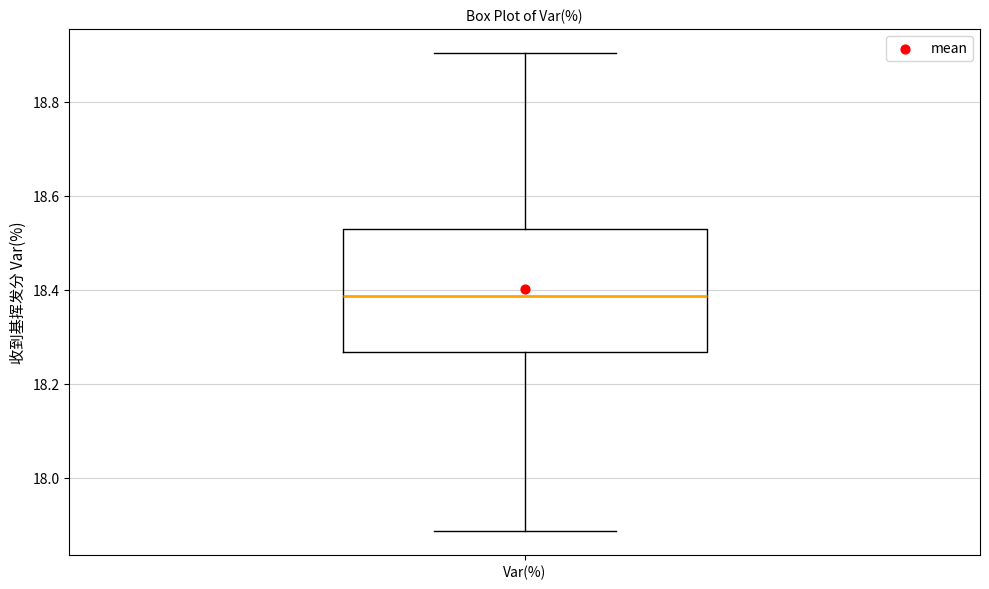

Read this box plot against the y-axis: the position of the median line, the range covered by the box, and the ends of both whiskers. The values are not printed on the chart, so give them approximately, as read against the axis.

median 18.38, box 18.26 to 18.52, whiskers 17.88 to 18.90